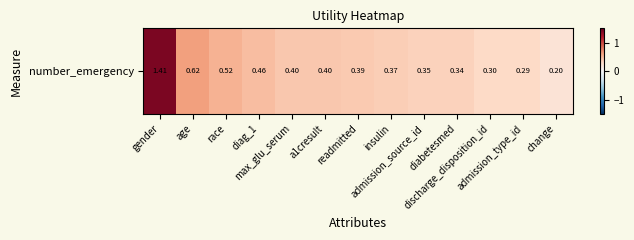

What is the average value?

0.5